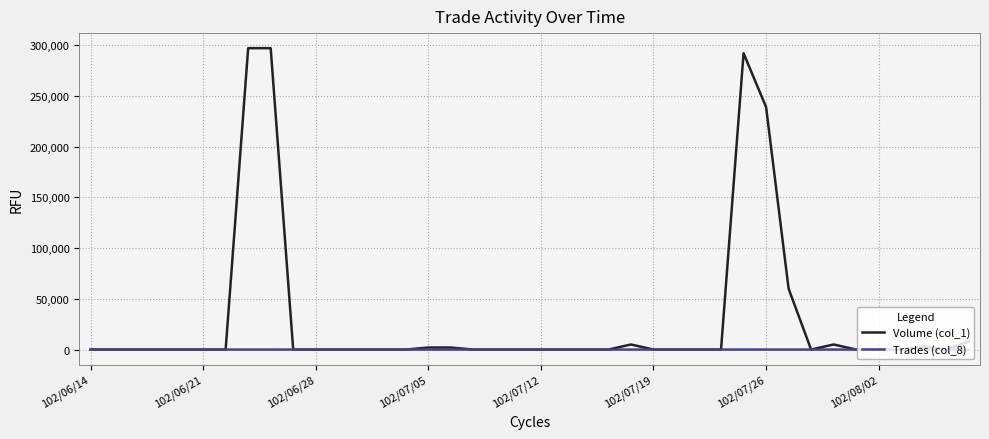

Count the Trades (col_8) values in the range 0 to 1.

34